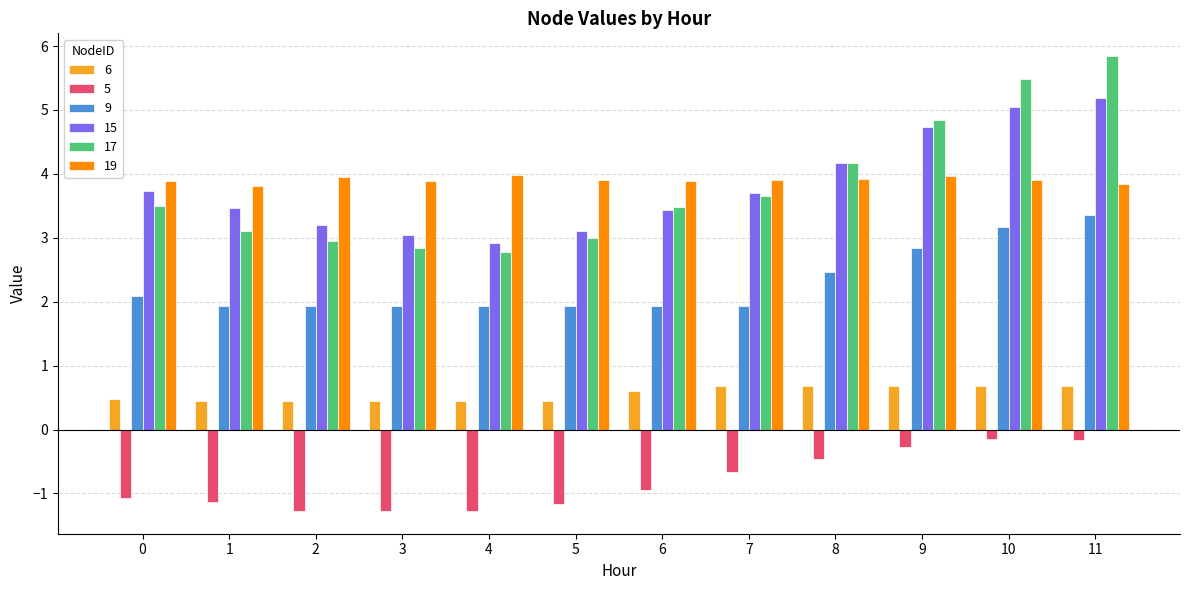

What is the sum of the 17 values at 9 and 7?

8.5